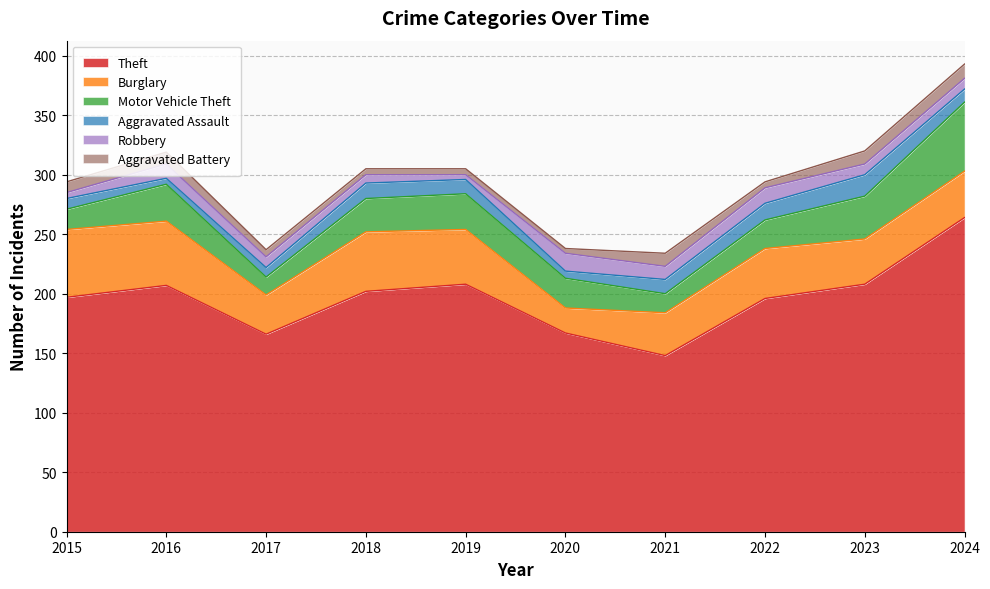

How many data points in Aggravated Assault are less than 12?

5